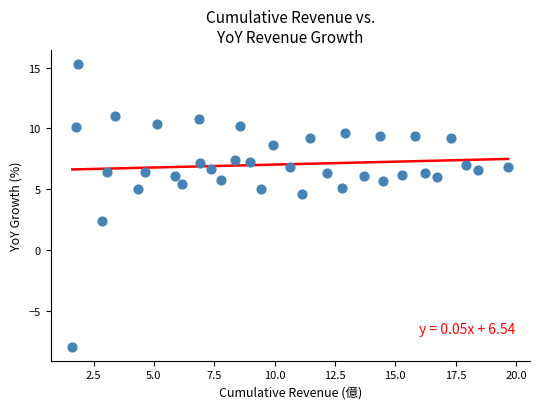

What Y value in the scatter plot is closest to 3?

2.4